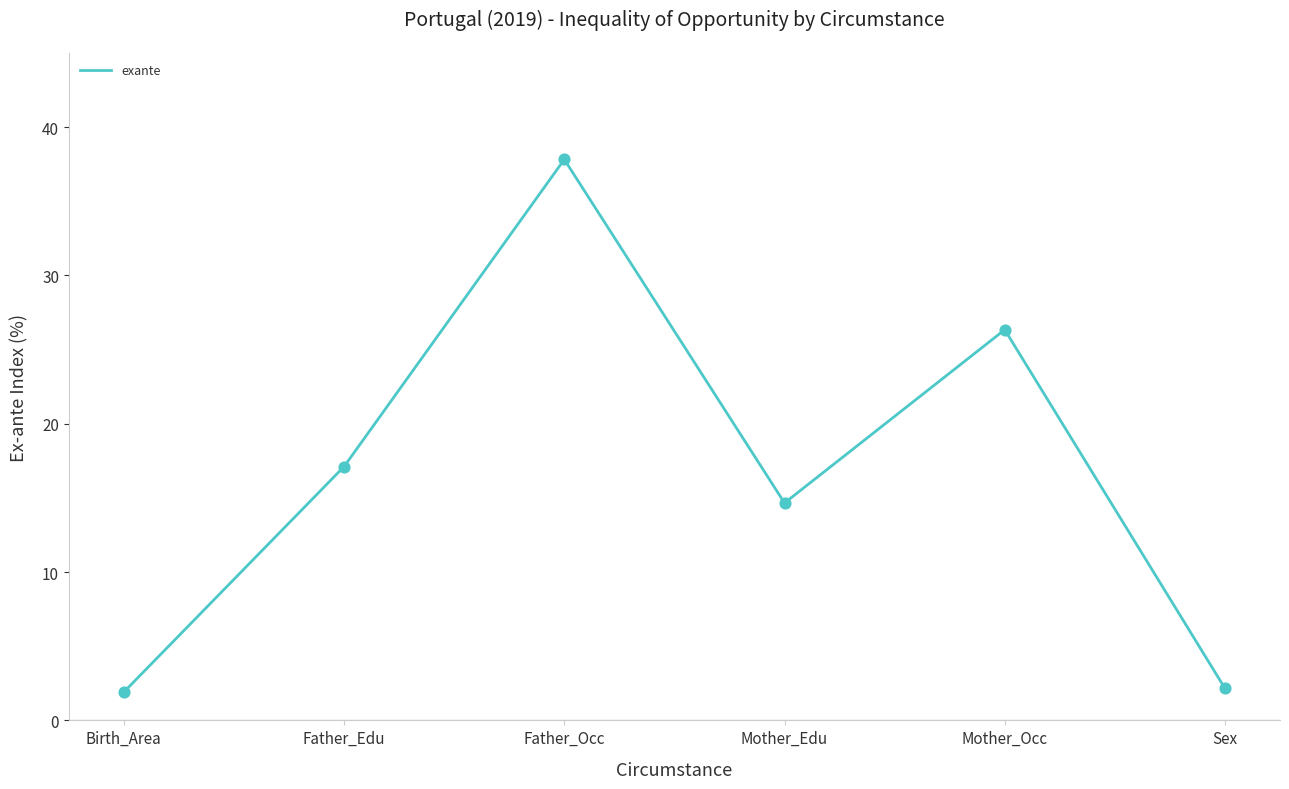

Between Birth_Area and Father_Edu, which is larger?

Father_Edu